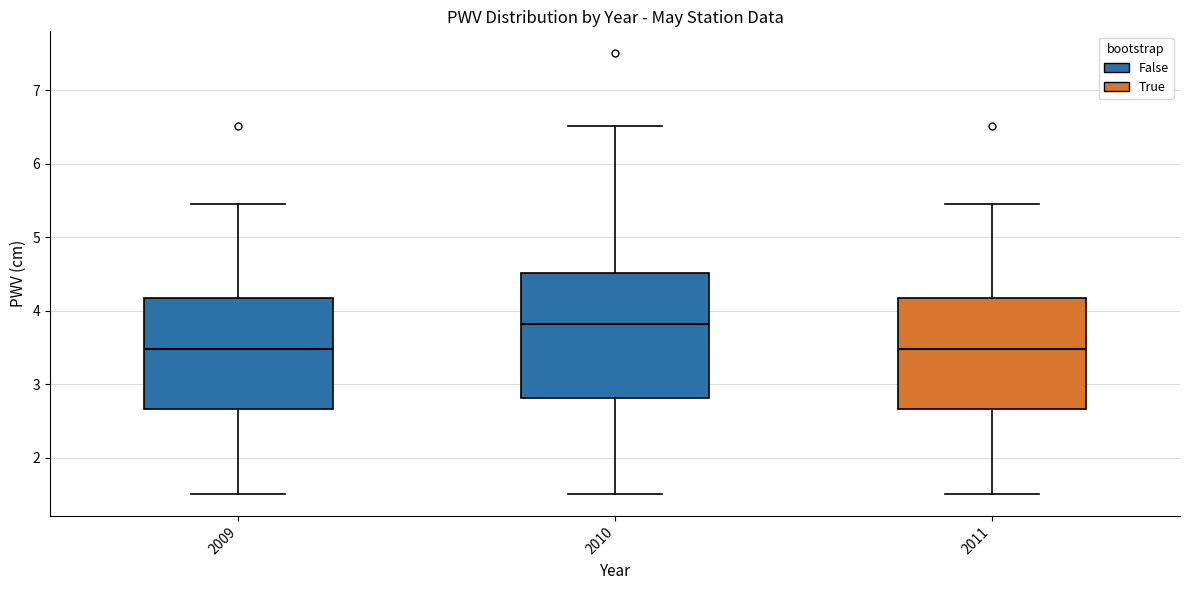

Where does the lower whisker of the box at x = 2009 end on the y-axis? The values are not printed on the chart, so give them approximately, as read against the axis.

1.5